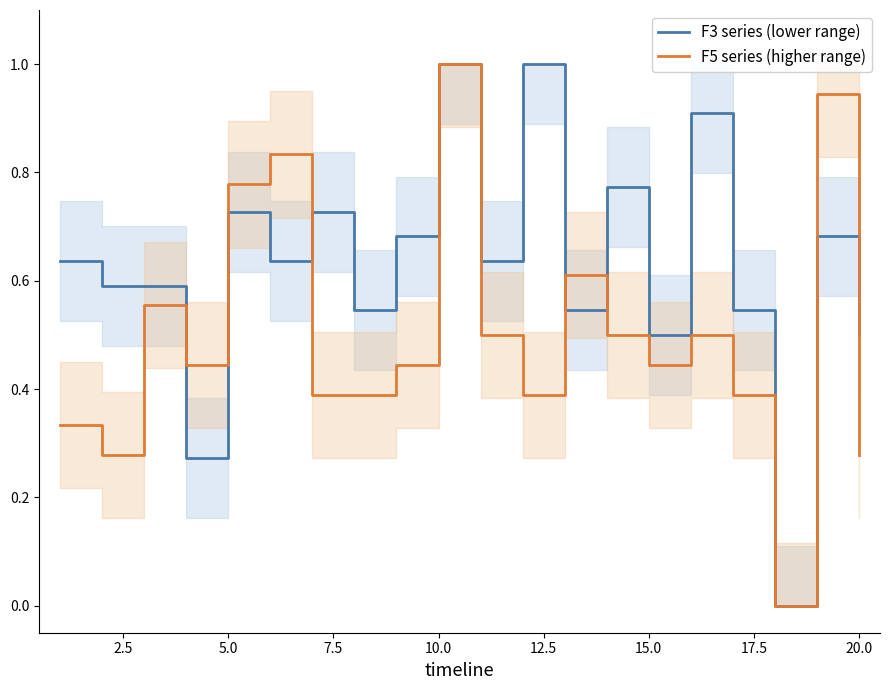

What is the difference between the maximum and minimum values in the F3 series (lower range) series?

1.0